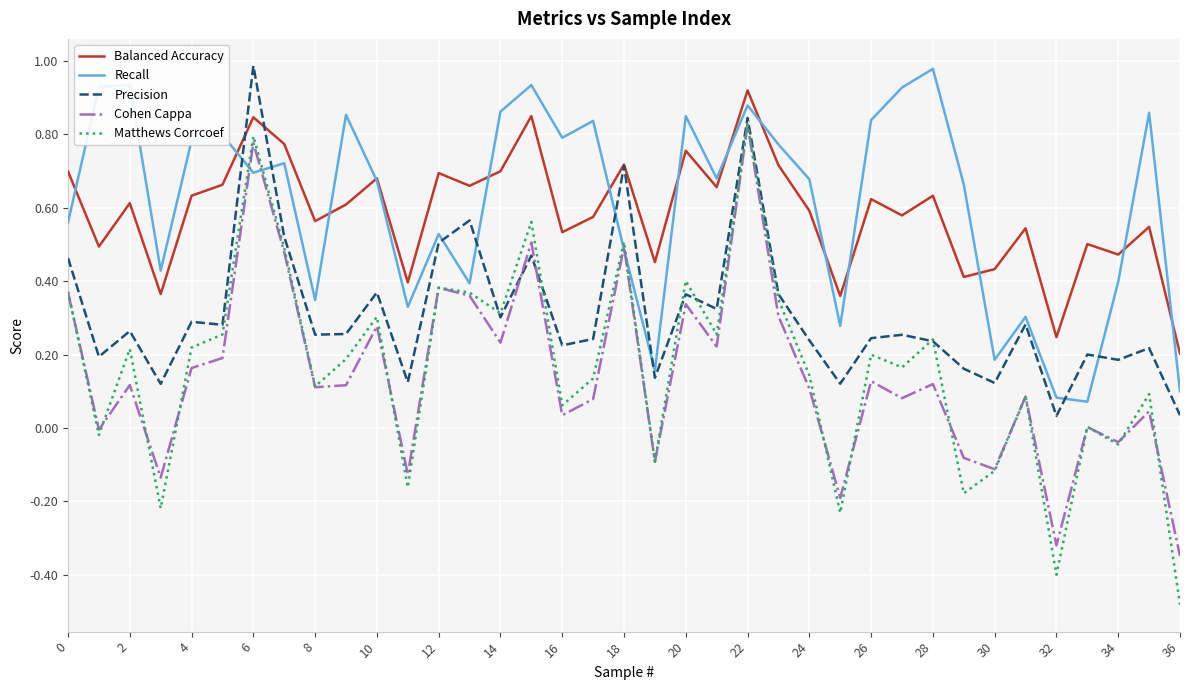

Which series has the widest spread of values?

Matthews Corrcoef